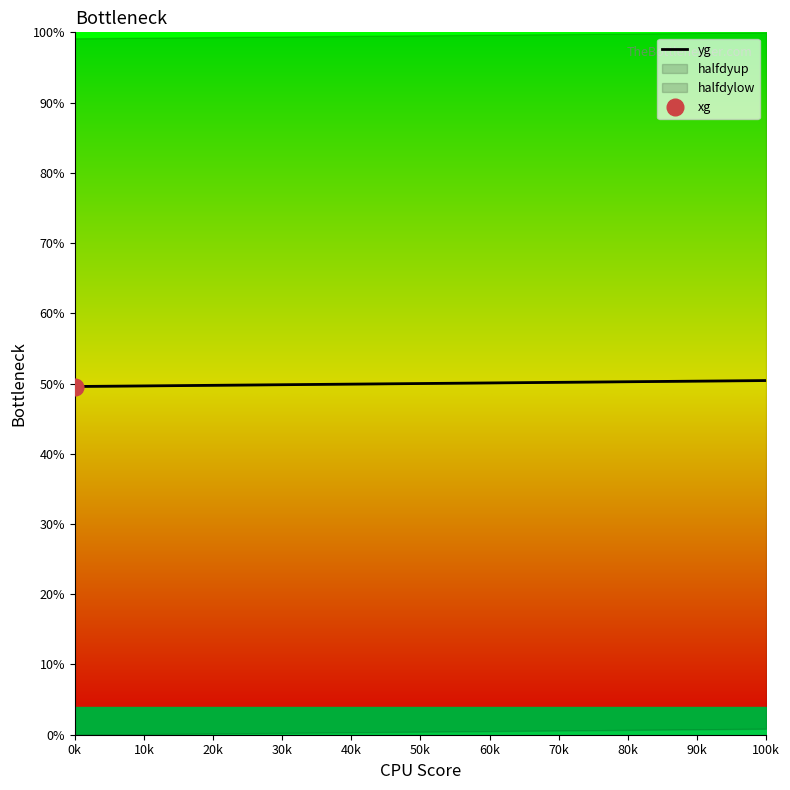

What position from the right is 30k?

37